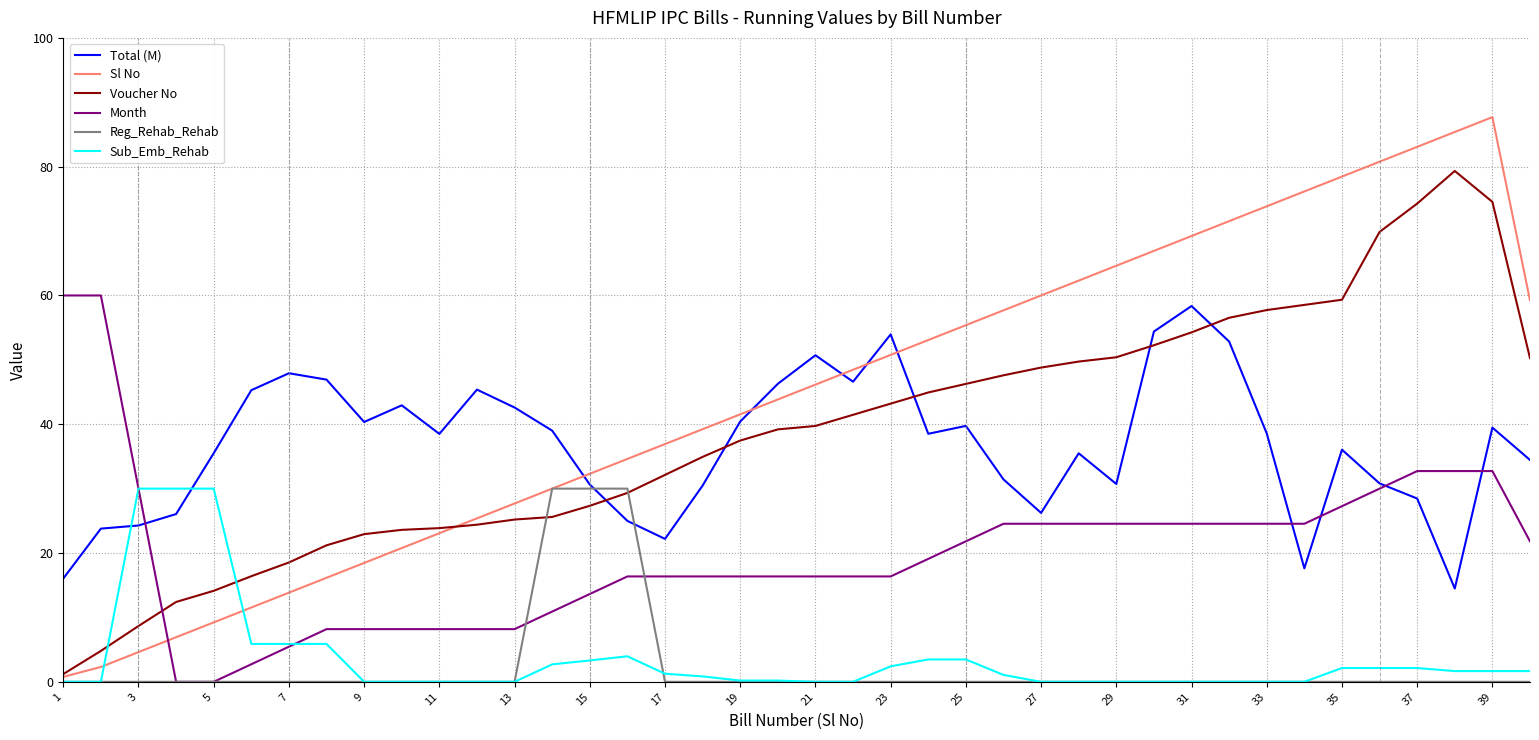

What is the maximum value for Total (M)?

58.4